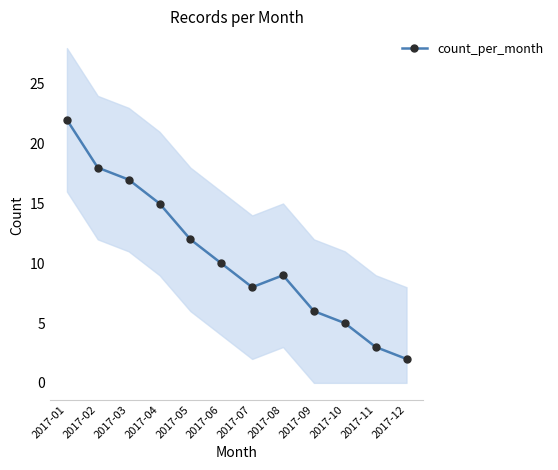

Which label corresponds to the smallest value in the chart?

2017-12